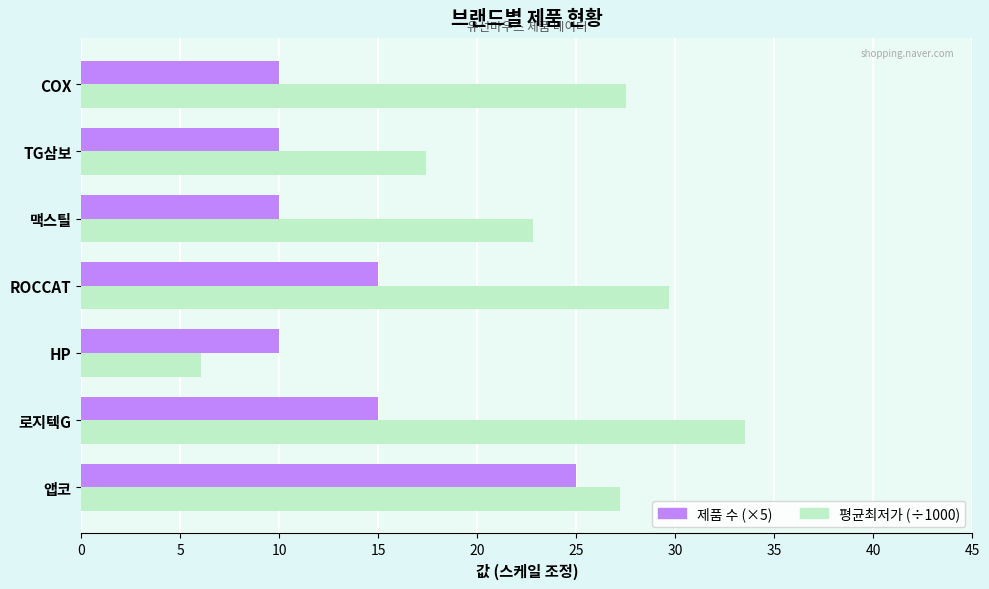

The value of 제품 수 (×5) at 로지텍G is 22.4. True or false?

False